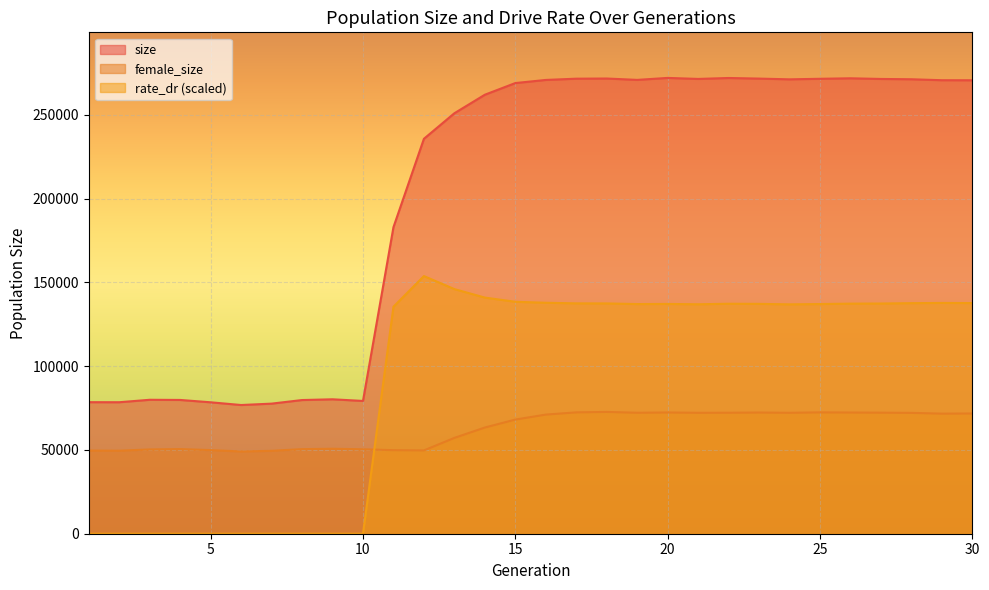

How many lines are shown in the chart?

3